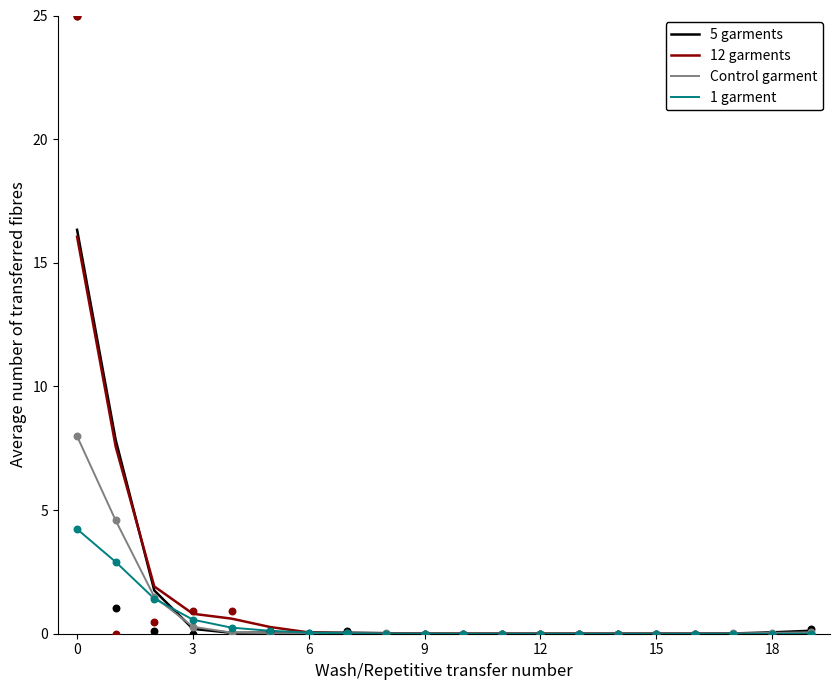

At how many categories does at least one series exceed 14?

1